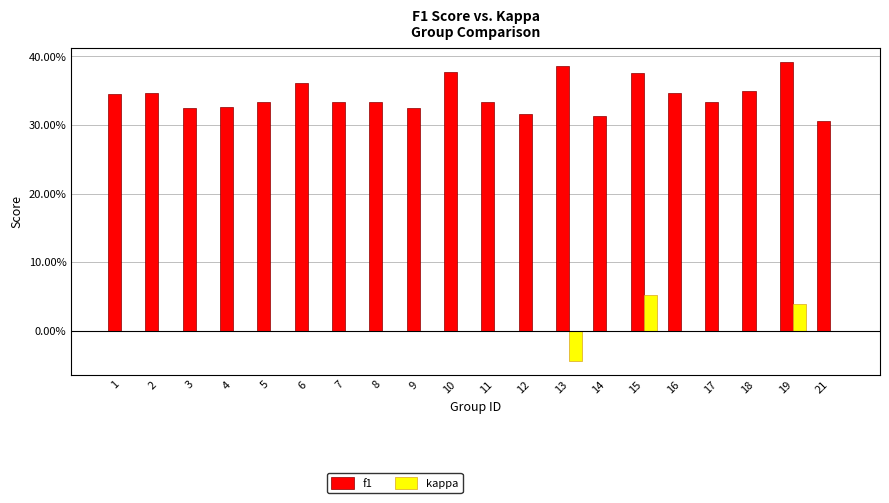

What are all the series names shown in the legend?

f1, kappa